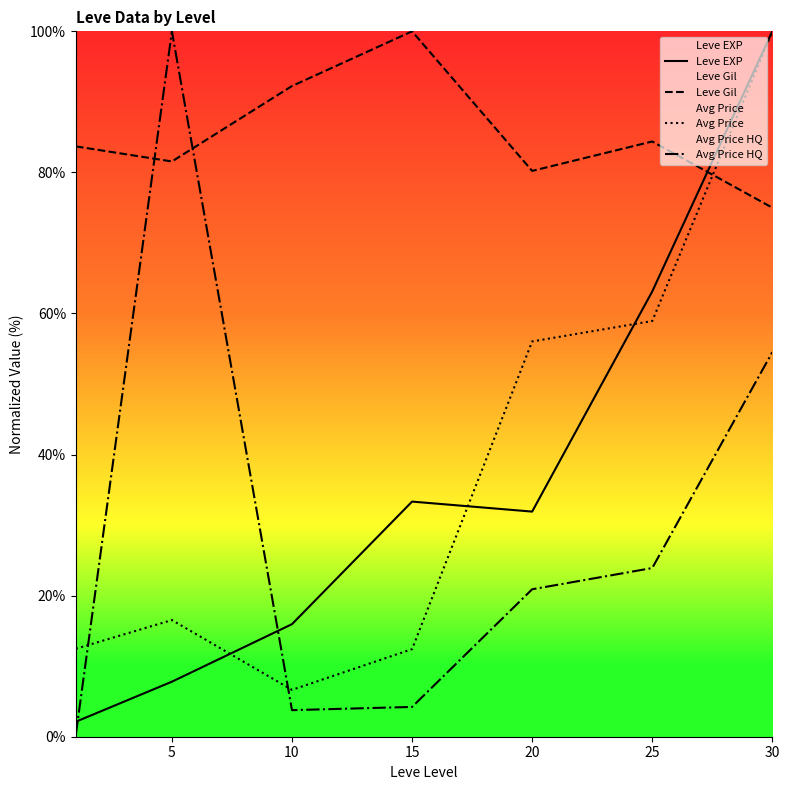

At which label is Leve Gil closest to 87?

25